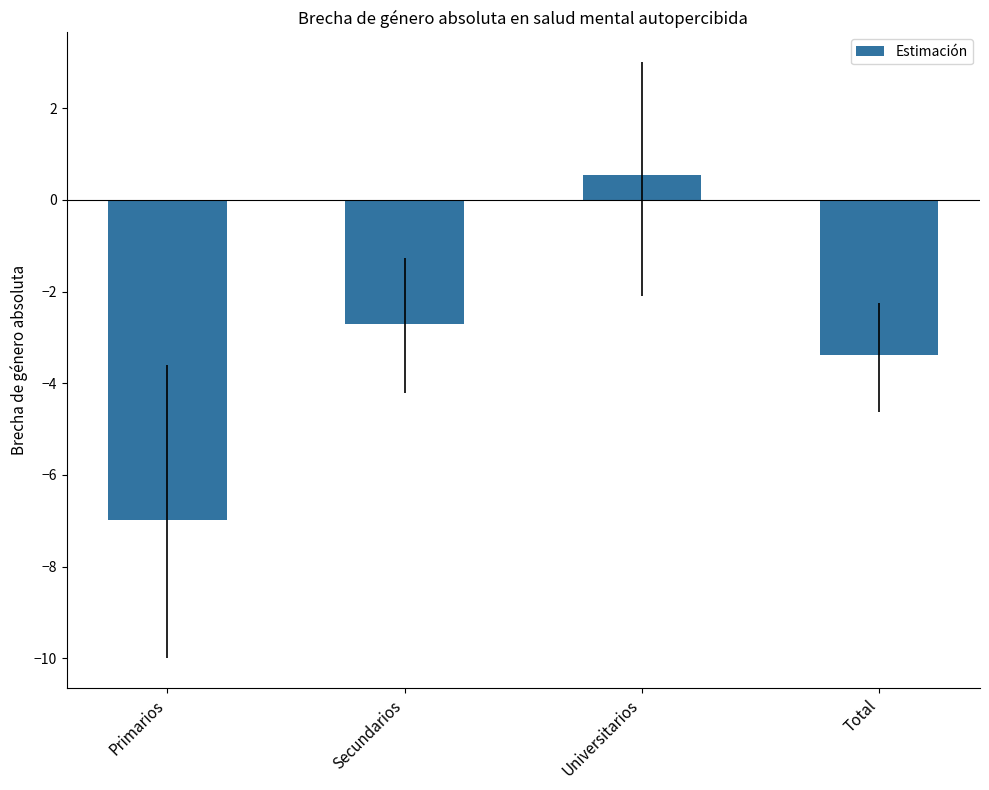

Reading left to right, extract all data points from this chart.

Primarios=-7.0	Secundarios=-2.7	Universitarios=0.5	Total=-3.4